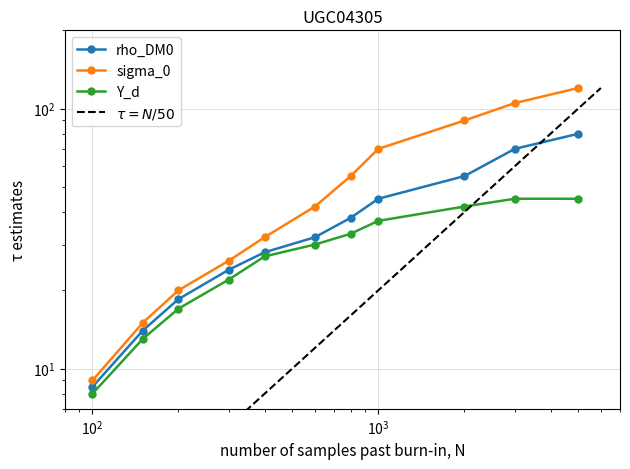

Which series has the largest range (max minus min)?

sigma_0